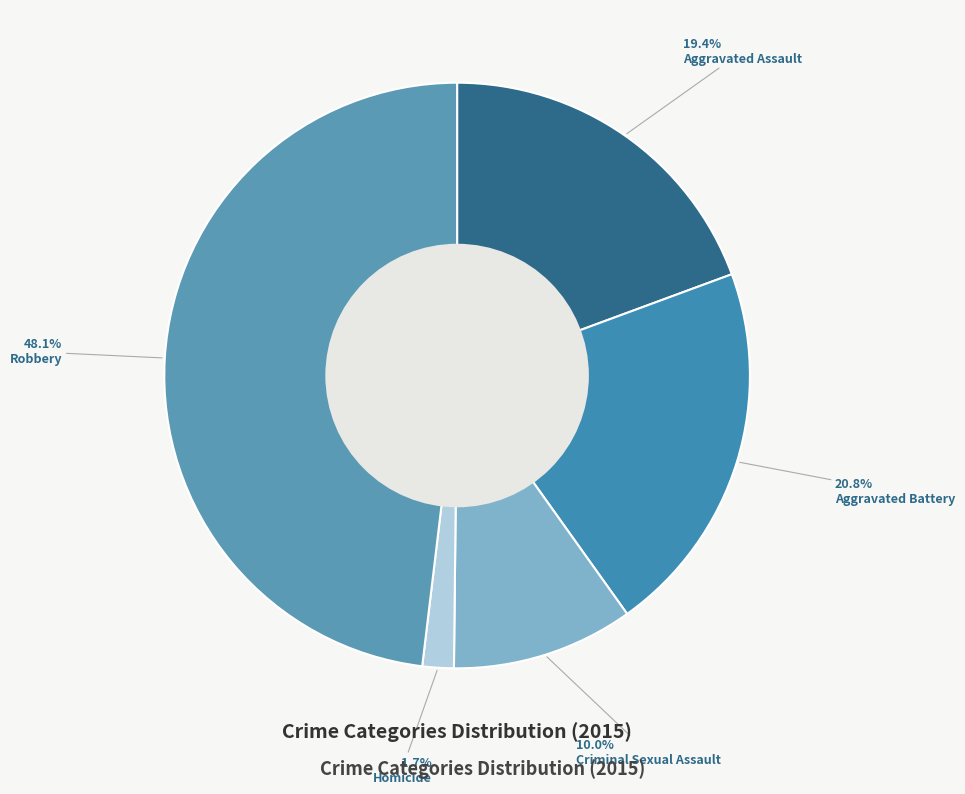

True or false: Robbery accounts for 48% of the total.

True